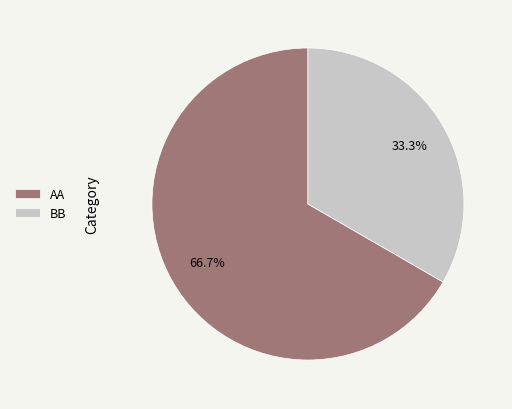

To the nearest percent, what percentage of the pie is BB?

33%